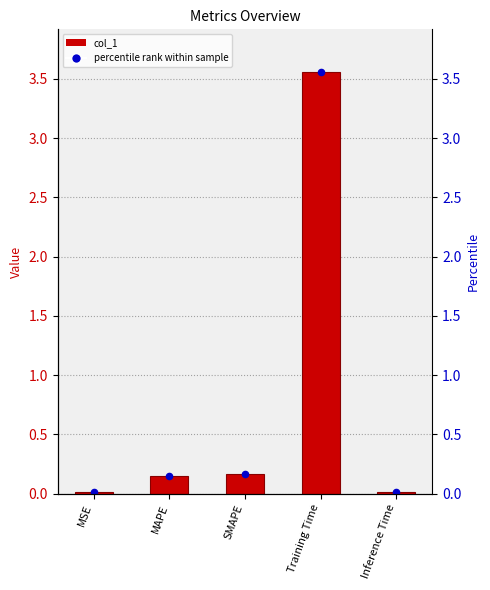

What is the total value across all series at SMAPE?

0.3